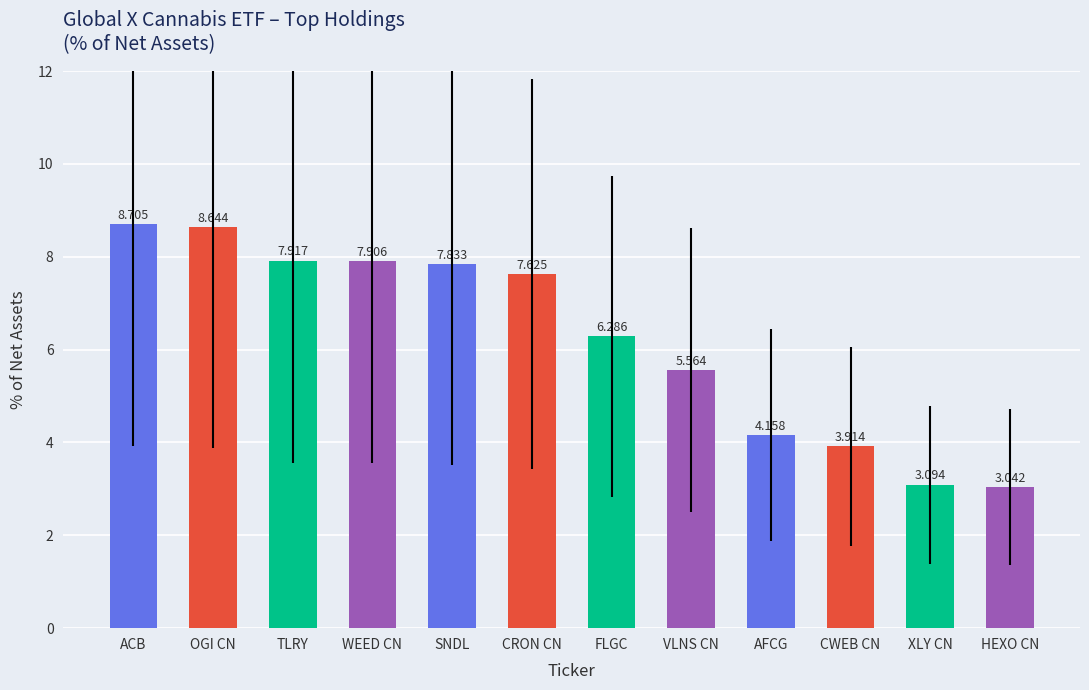

What is the average value?

6.2